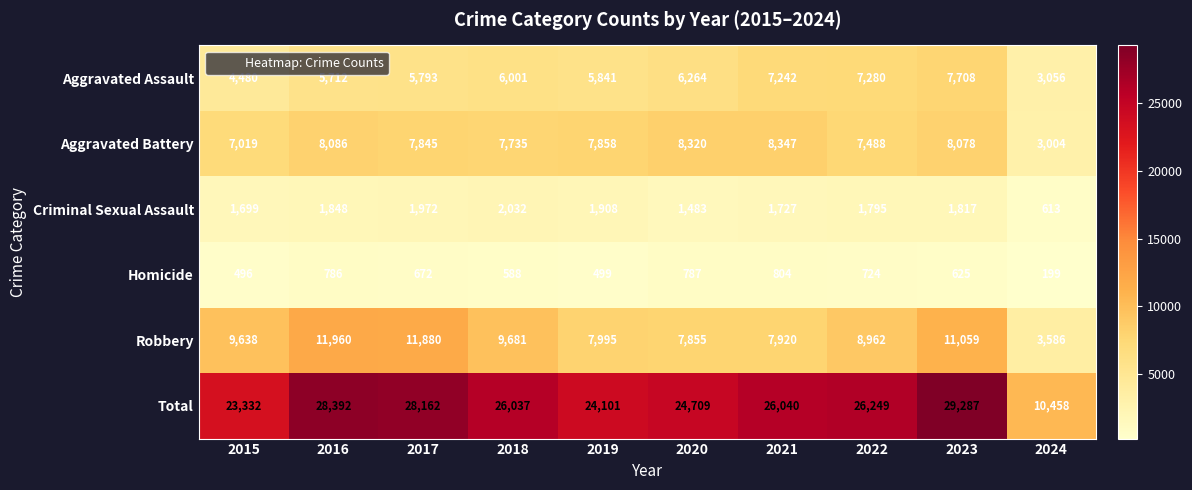

At how many categories does at least one series exceed 6826?

10